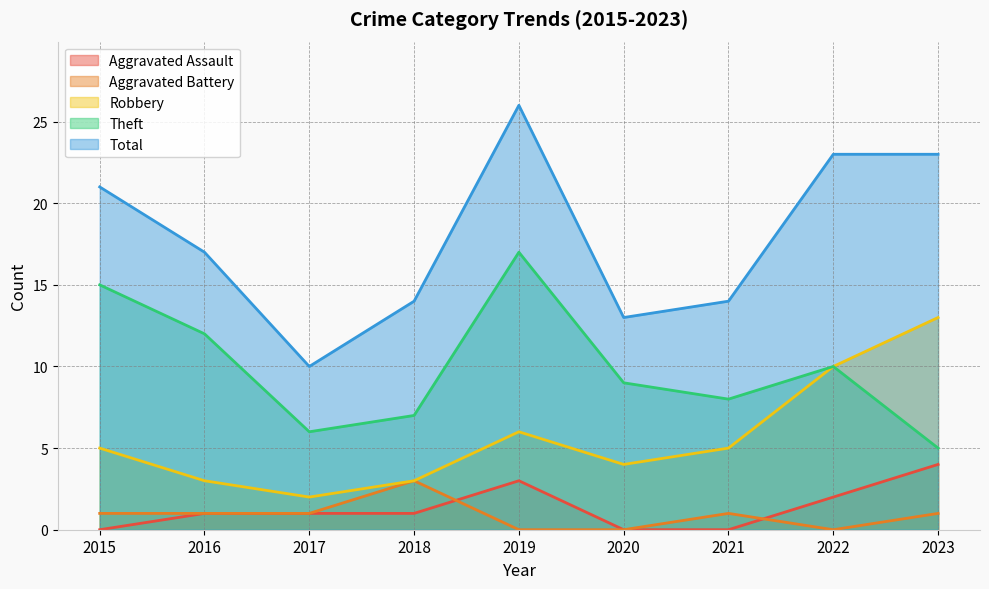

Where is the first local maximum for Theft?

2019